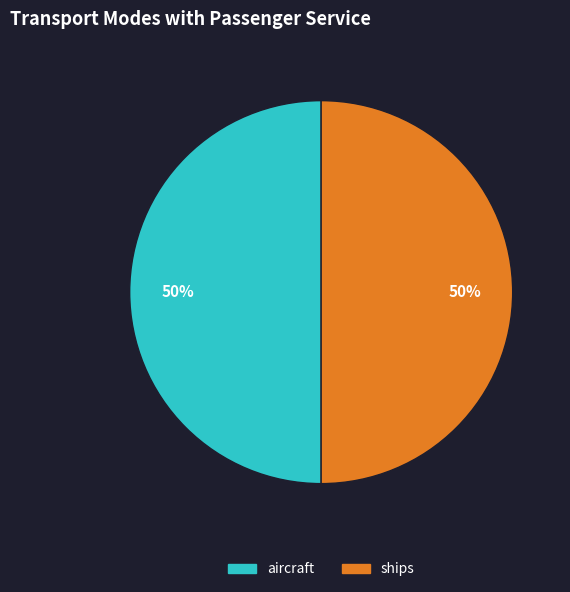

To the nearest percent, what is the average slice percentage?

50%